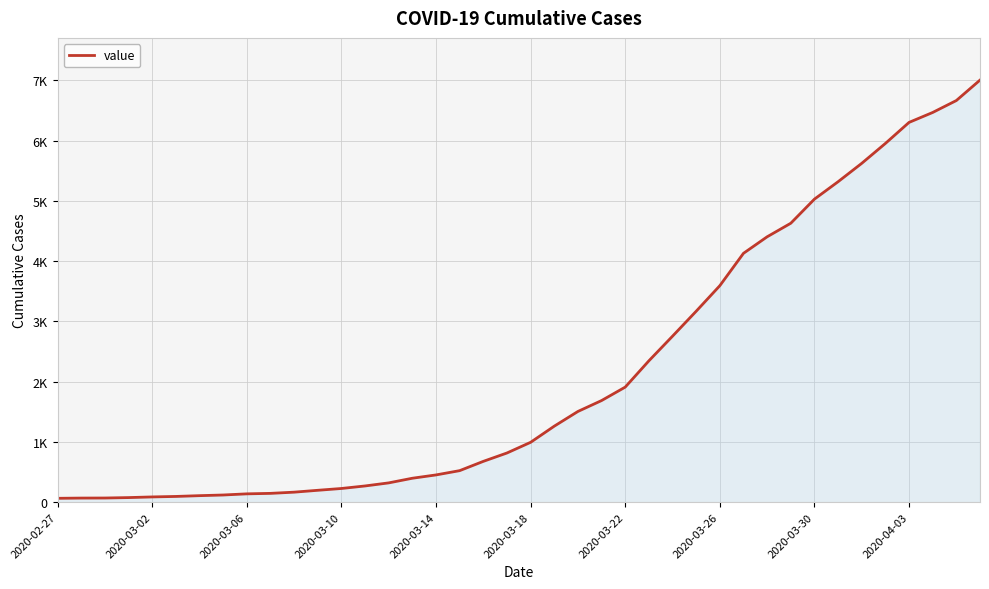

Reading left to right, extract all data points from this chart.

64	68	69	76	87	95	108	119	138	146	166	197	227	269	320	397	452	523	677	816	993	1261	1505	1686	1909	2345	2754	3168	3592	4129	4403	4628	5028	5317	5622	5952	6301	6466	6664	7003